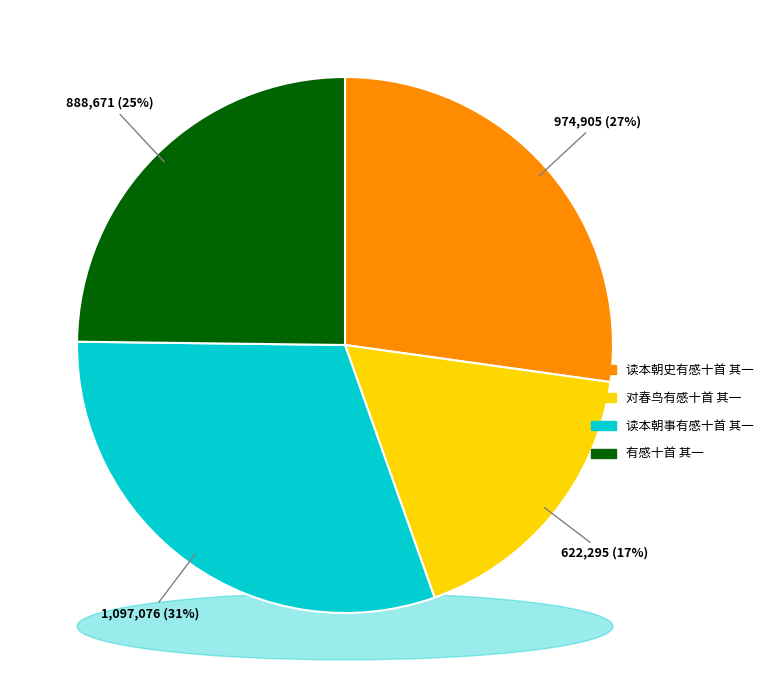

Count the number of slices in the pie.

4